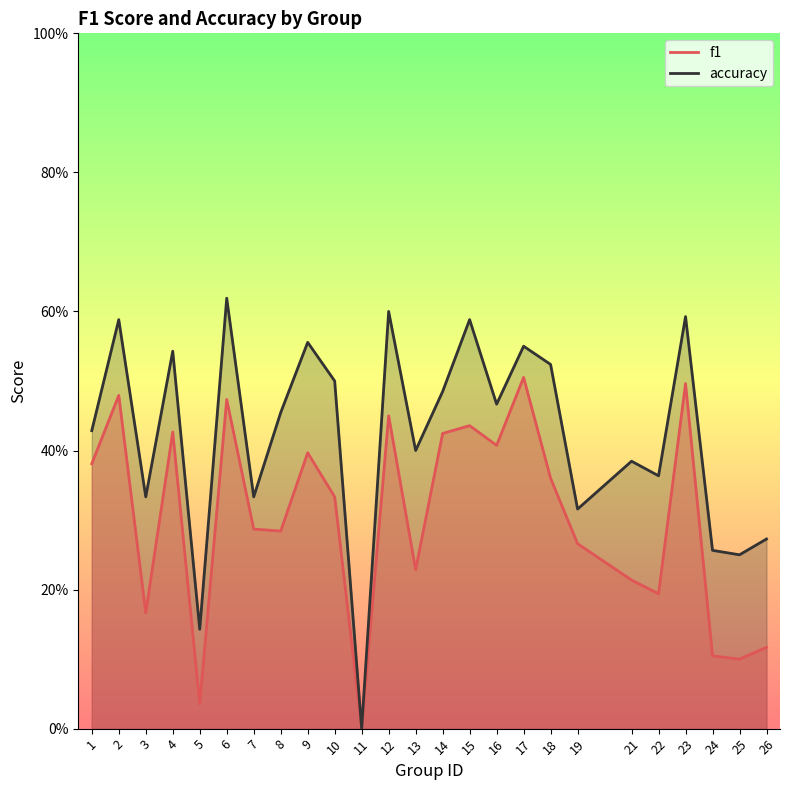

True or false: f1 and accuracy intersect in this chart.

False